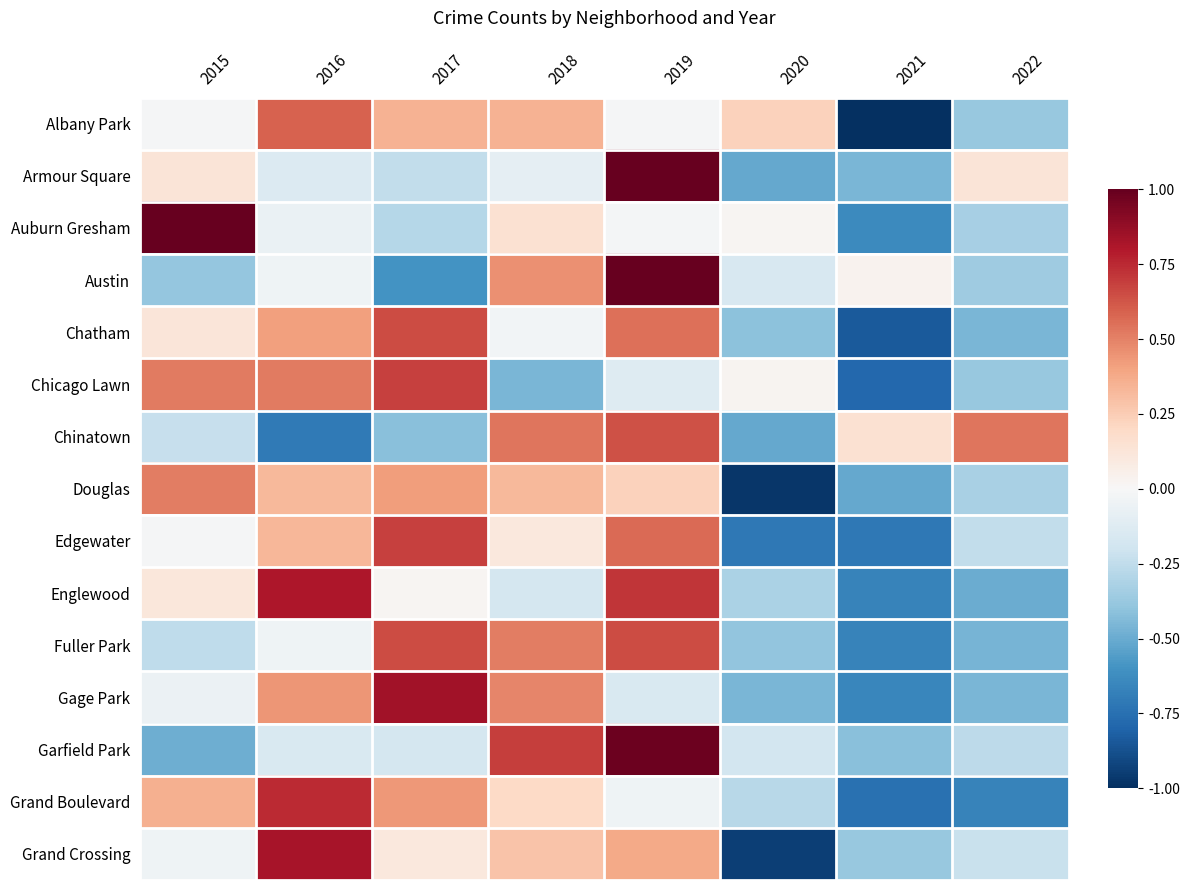

At which category is the sum across all series the highest?

2019